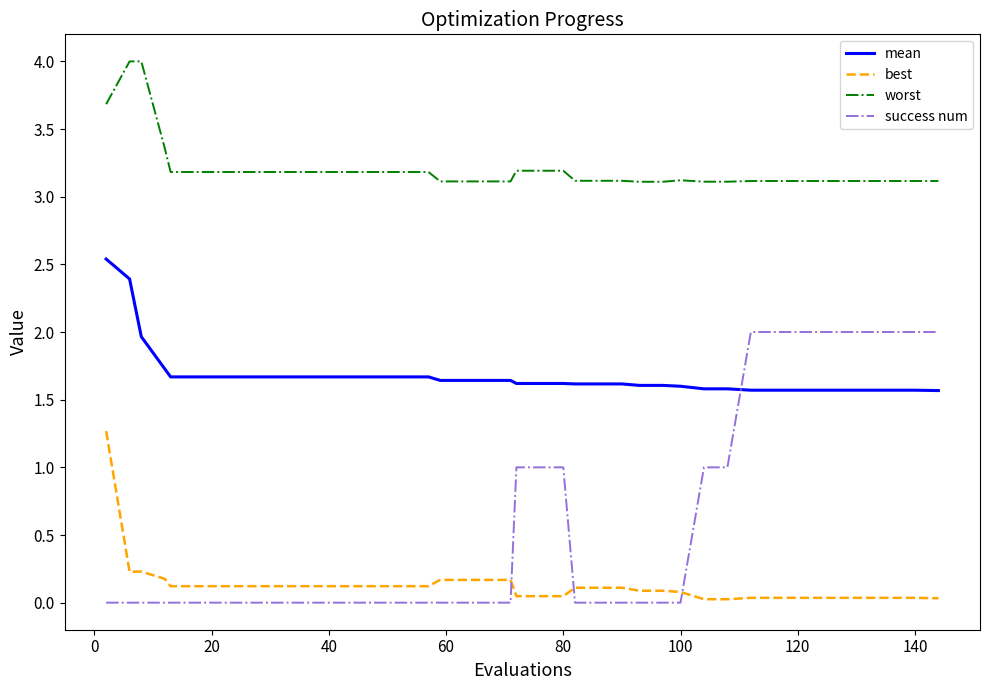

Rank the series by their maximum value, from highest to lowest.

worst, mean, success num, best